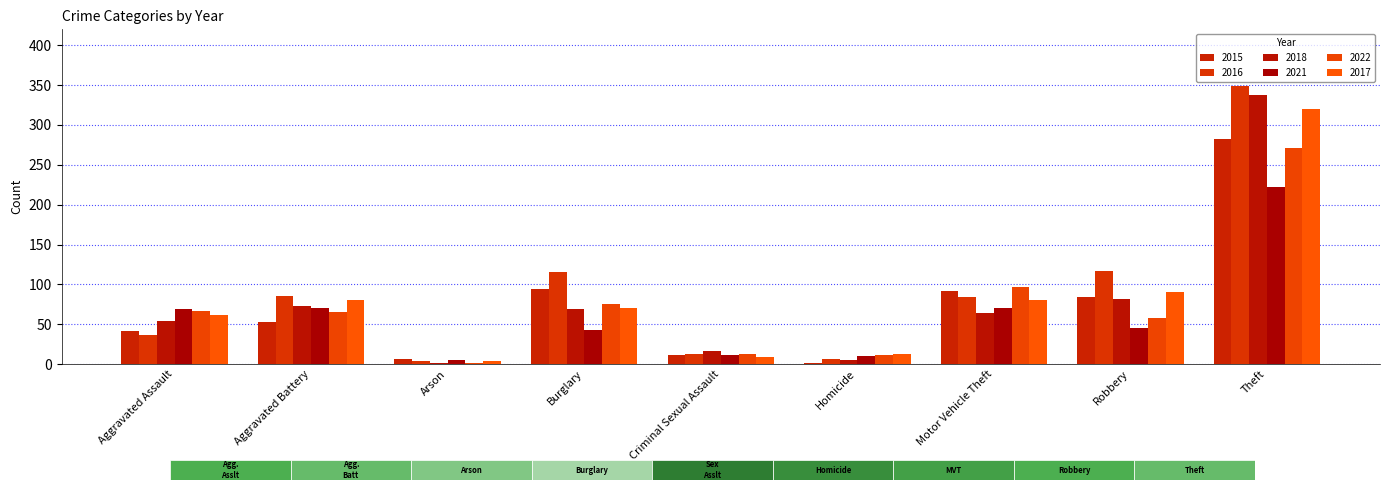

Where does the 2017 series first go above 70?

Aggravated Battery